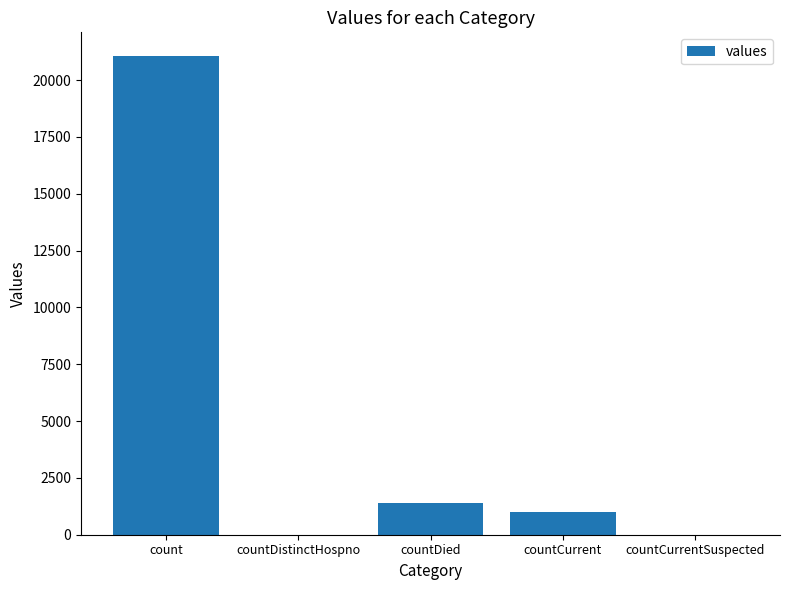

Count the number of data series in this chart.

1